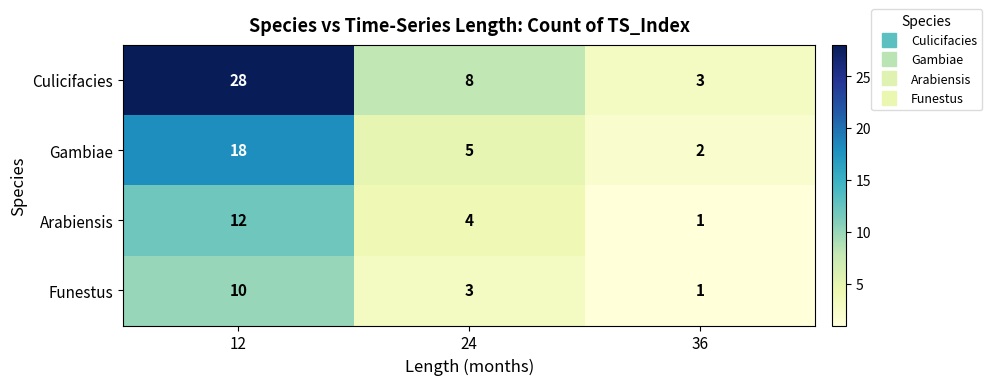

How many categories are shown in the chart?

3